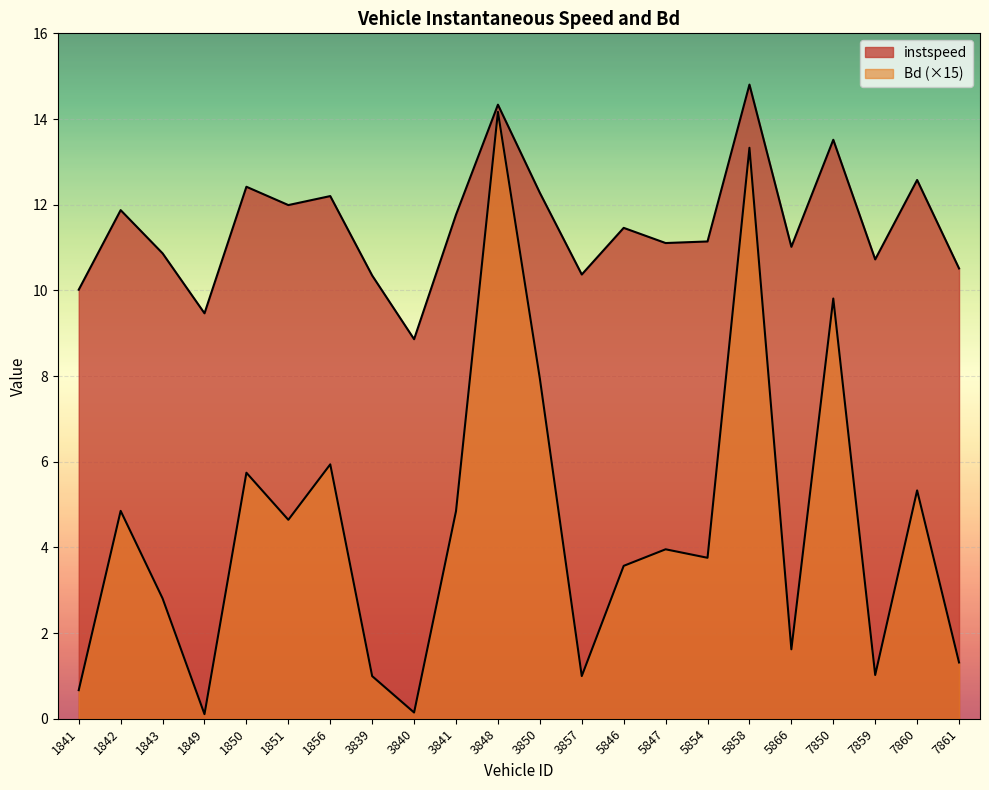

How many values in the instspeed series exceed 11?

14